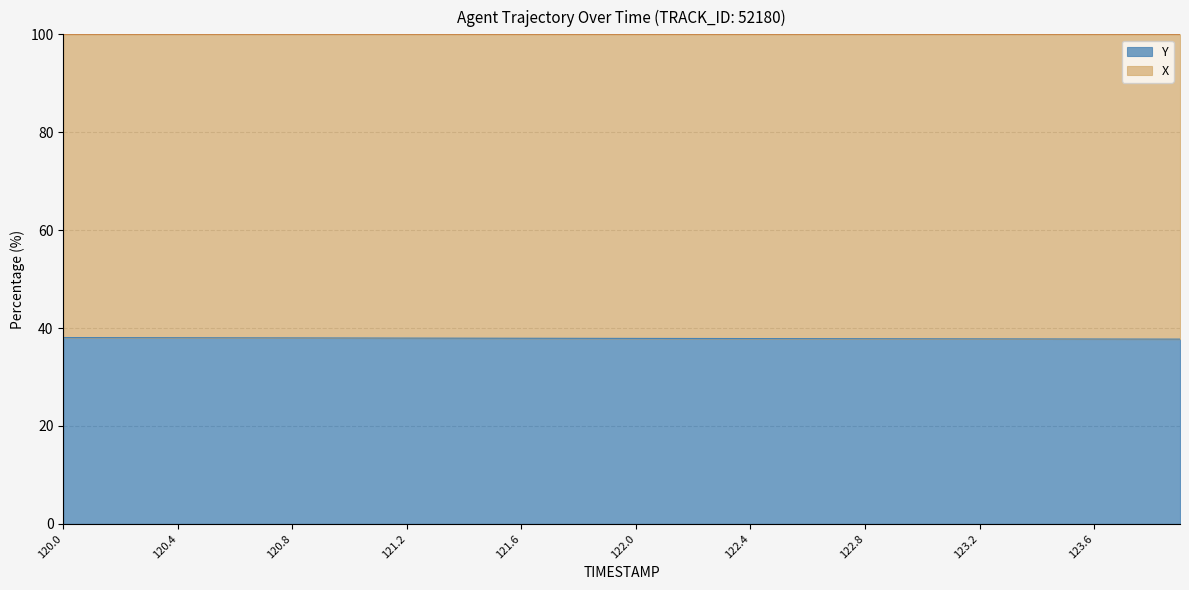

Rank the categories by value from highest to lowest.

120.0, 120.1, 120.2, 120.3, 120.4, 120.5, 120.6, 120.7, 120.8, 120.9, 121.0, 121.1, 121.2, 121.3, 121.4, 121.5, 121.6, 121.7, 121.8, 121.9, 122.0, 122.1, 122.2, 122.3, 122.4, 122.5, 122.6, 122.7, 122.8, 122.9, 123.0, 123.1, 123.2, 123.3, 123.4, 123.5, 123.6, 123.7, 123.8, 123.9